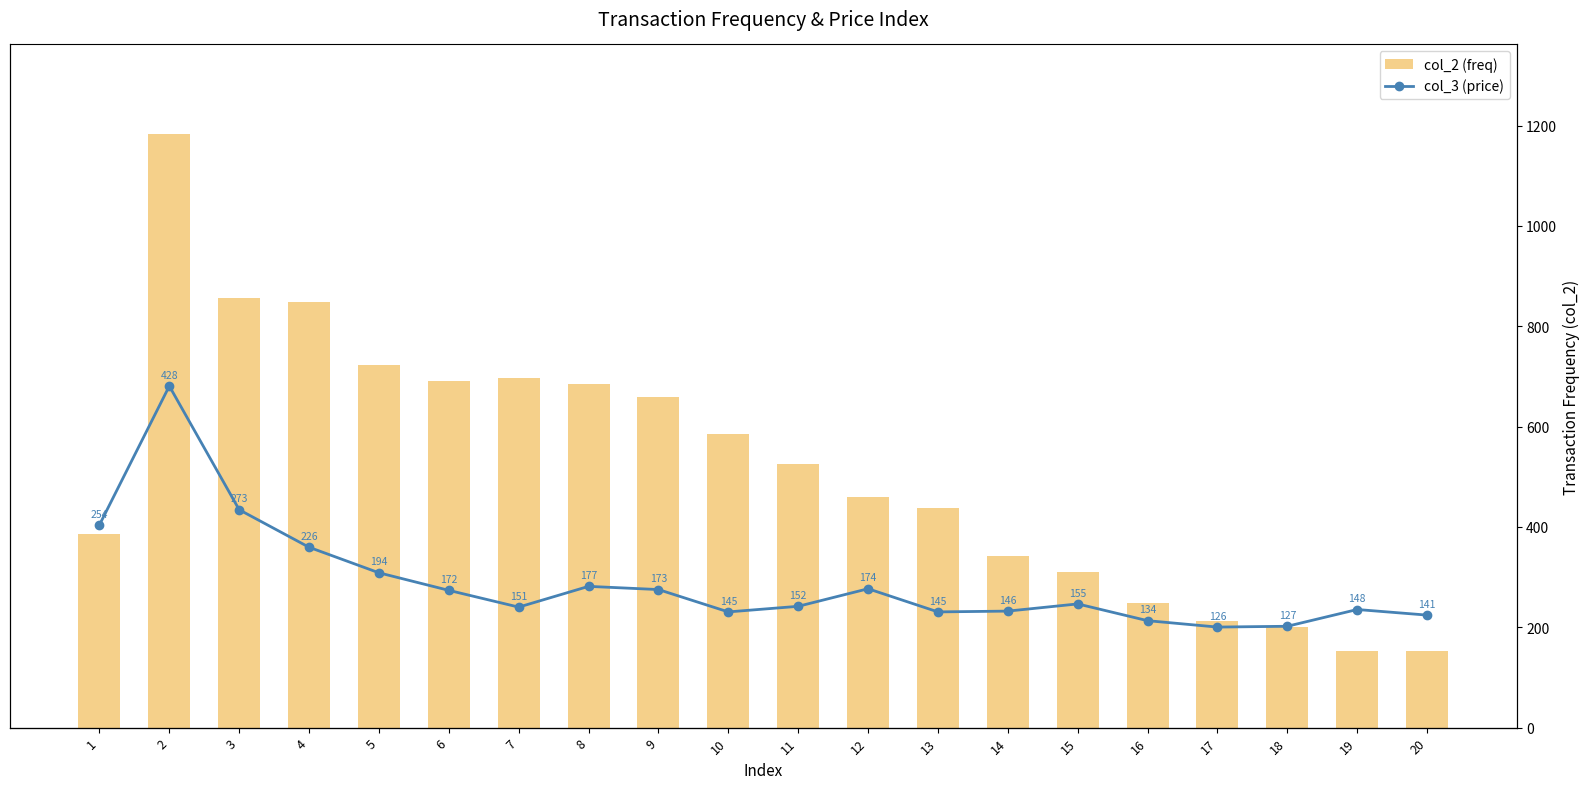

Count the number of data series in this chart.

2